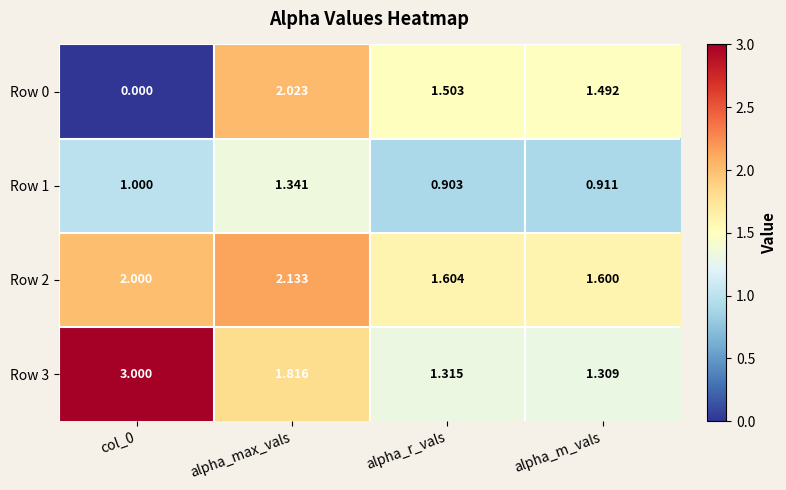

Which series has the widest spread of values?

Row 0